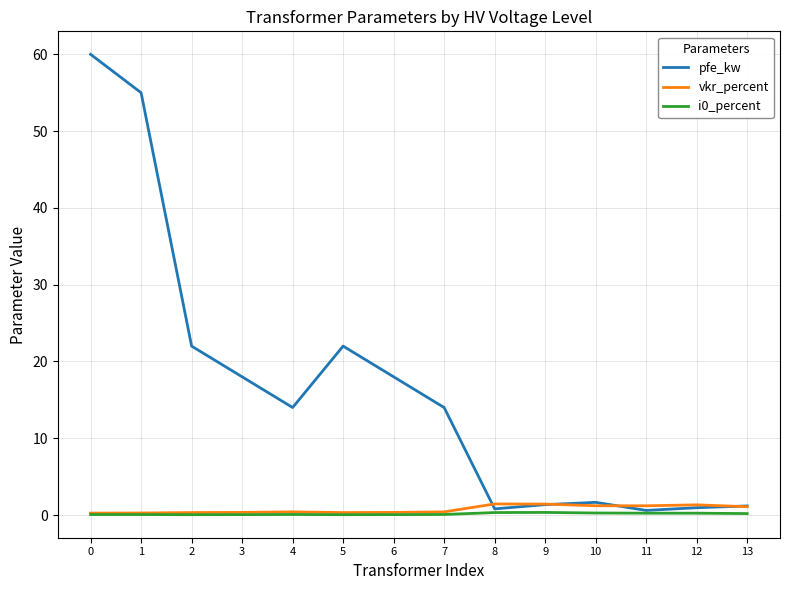

True or false: pfe_kw has a value of 6.9 at 5.

False